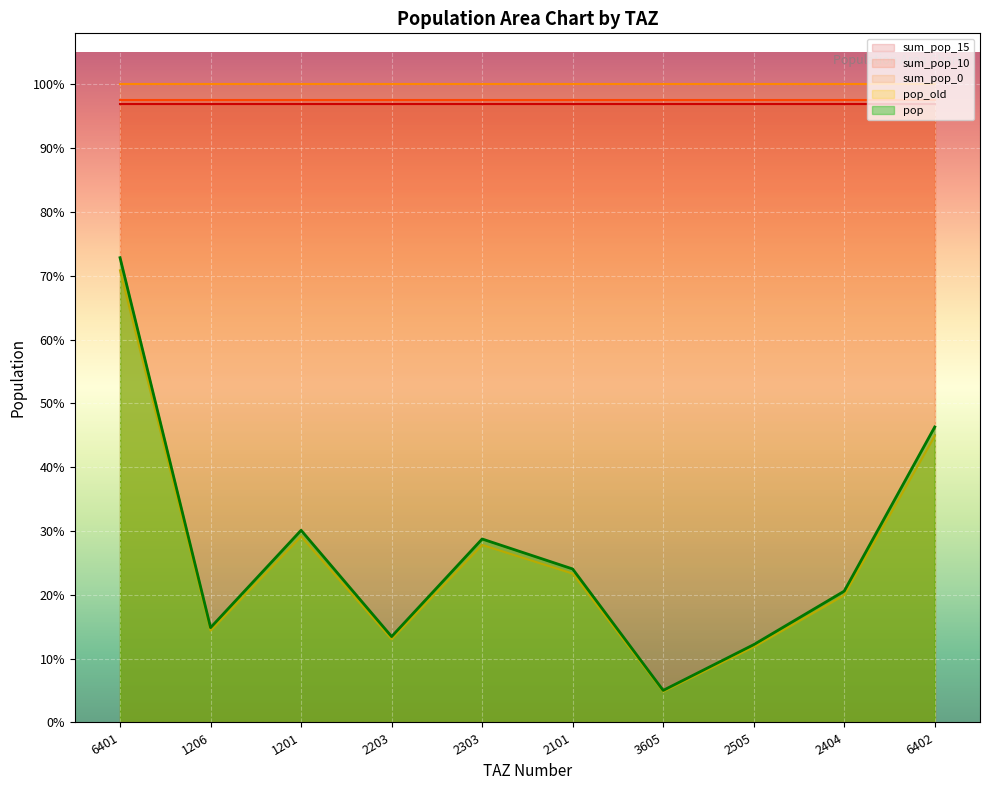

How many lines are shown in the chart?

5